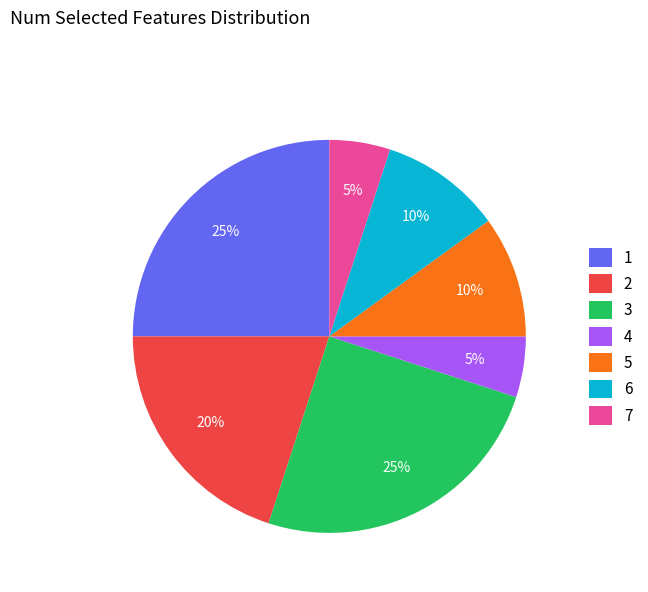

To the nearest percent, what portion does 5 represent?

10%